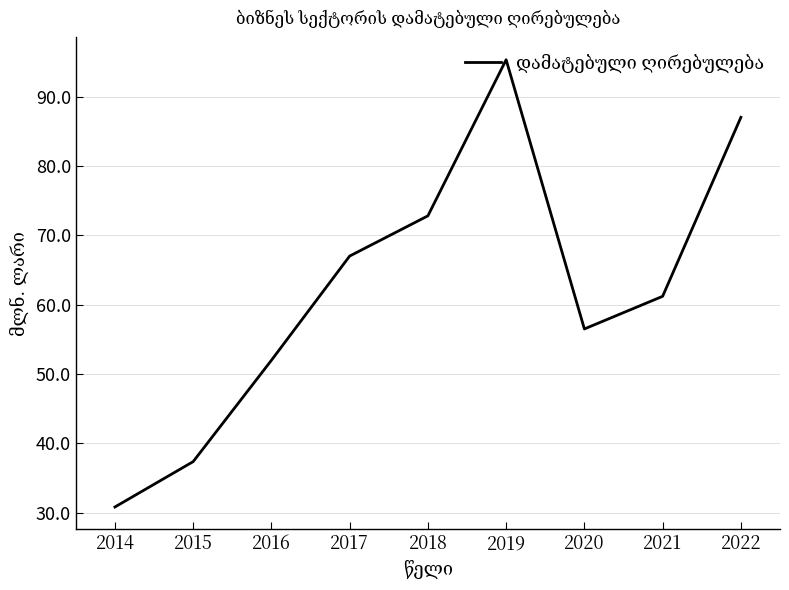

What is the minimum value shown in the chart?

30.8